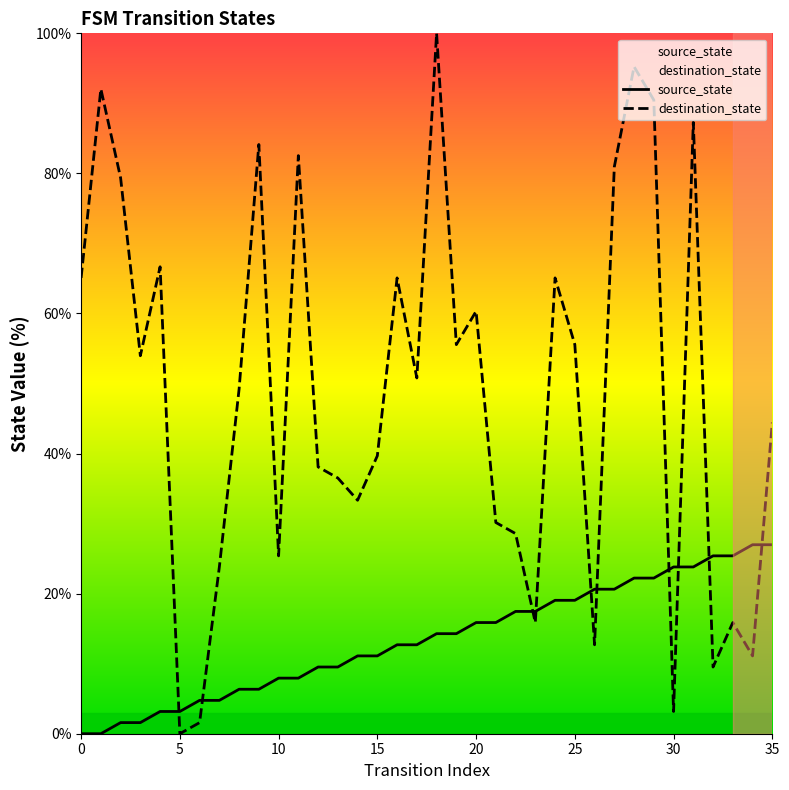

Reading right to left, extract all data points from this chart.

source_state: 27.0	27.0	25.4	25.4	23.8	23.8	22.2	22.2	20.6	20.6	19.0	19.0	17.5	17.5	15.9	15.9	14.3	14.3	12.7	12.7	11.1	11.1	9.5	9.5	7.9	7.9	6.3	6.3	4.8	4.8	3.2	3.2	1.6	1.6	0.0	0.0
destination_state: 44.4	11.1	15.9	9.5	87.3	3.2	90.5	95.2	81.0	12.7	55.6	65.1	15.9	28.6	30.2	60.3	55.6	100.0	50.8	65.1	39.7	33.3	36.5	38.1	82.5	25.4	84.1	49.2	23.8	1.6	0.0	66.7	54.0	79.4	92.1	65.1